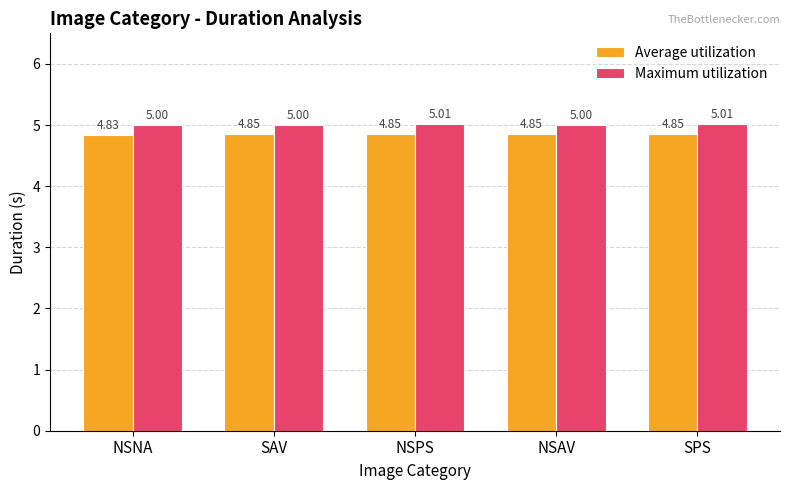

The Maximum utilization series shows 5.0 at NSNA. True or false?

True